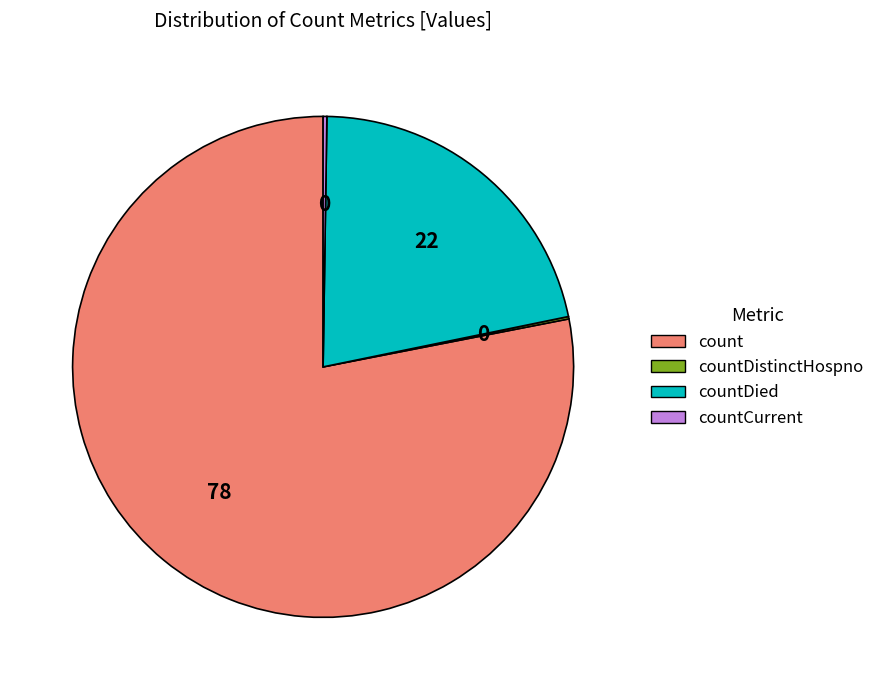

The countDied slice represents 22% of the pie. True or false?

True